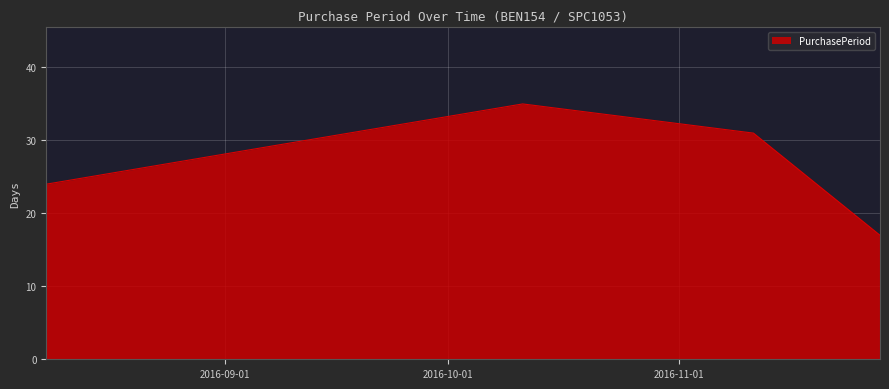

What is the difference between the maximum and minimum values?

18